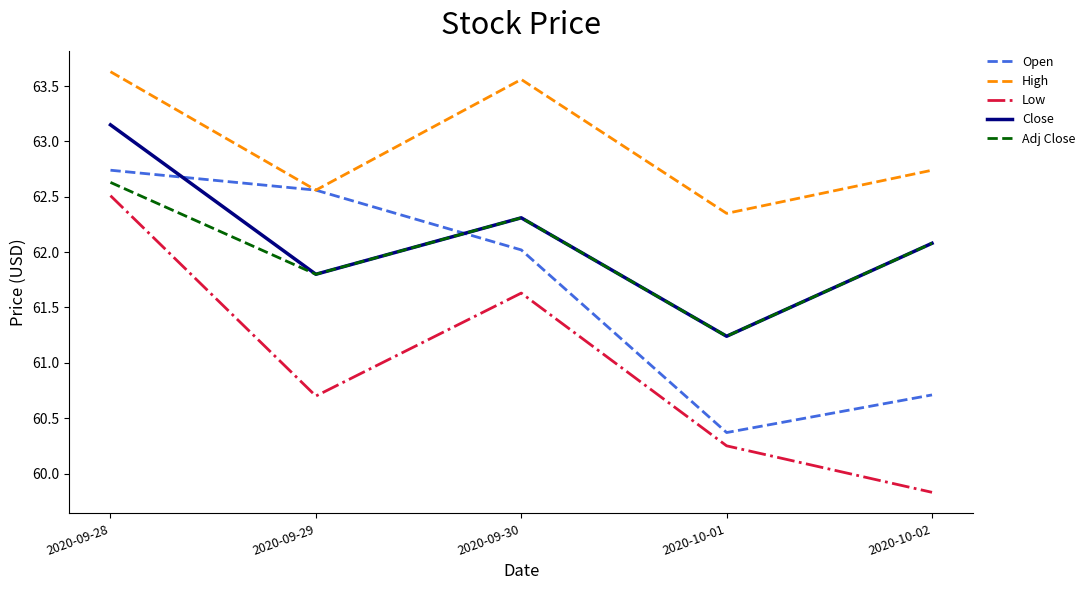

The value of Open at 2020-09-30 is 83.5. True or false?

False